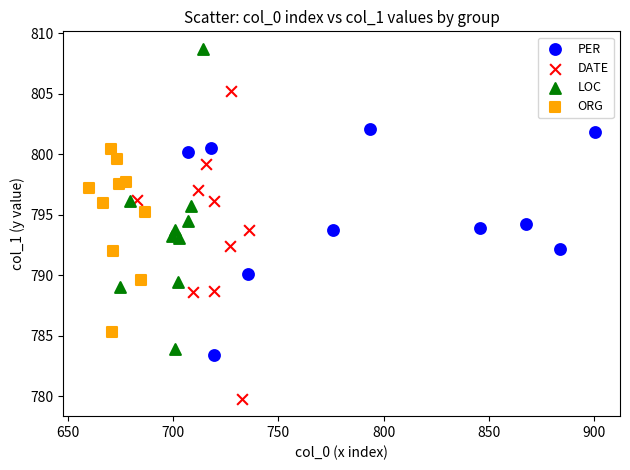

Which series reaches the maximum Y coordinate?

LOC